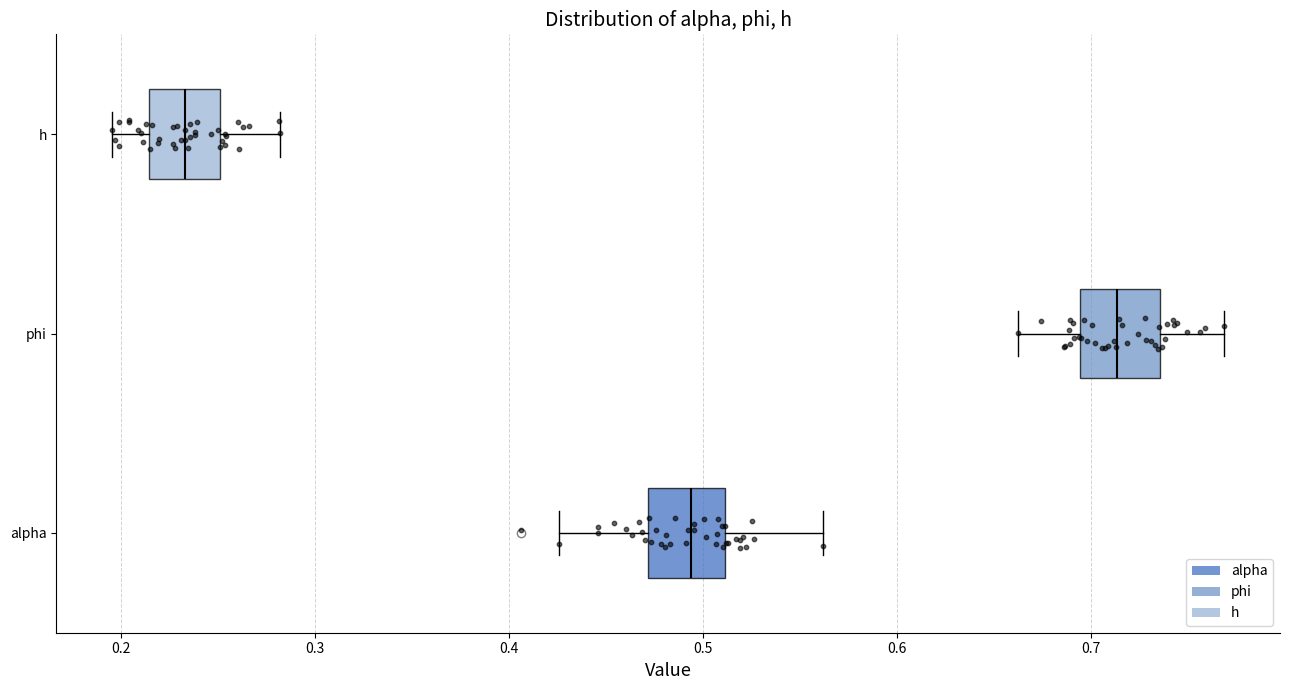

Reading bottom to top, transcribe this box plot: for each box, give where its median line is, the range the box spans, and where its two whiskers end, as read against the x-axis. The values are not printed on the chart, so give them approximately, as read against the axis.

alpha: median 0.49, box 0.47 to 0.51, whiskers 0.43 to 0.56
phi: median 0.71, box 0.69 to 0.74, whiskers 0.66 to 0.77
h: median 0.23, box 0.21 to 0.25, whiskers 0.20 to 0.28